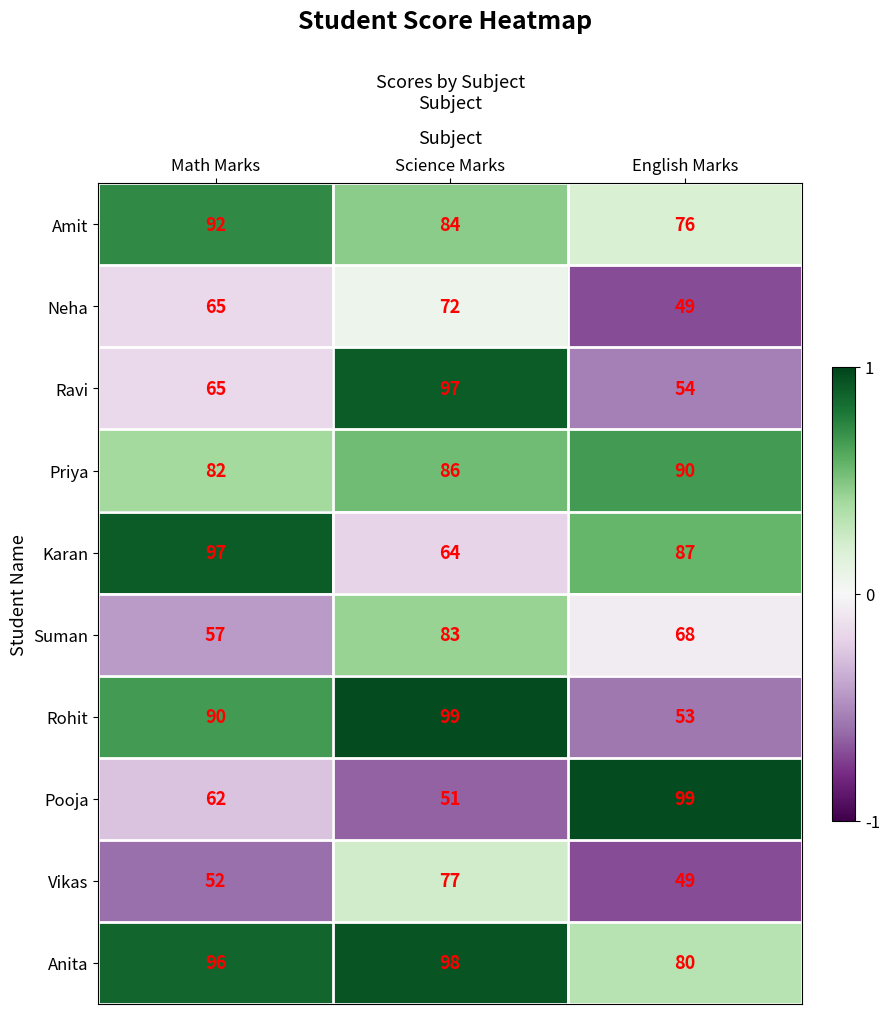

List the labels in order of Neha value, largest first.

Science Marks, Math Marks, English Marks